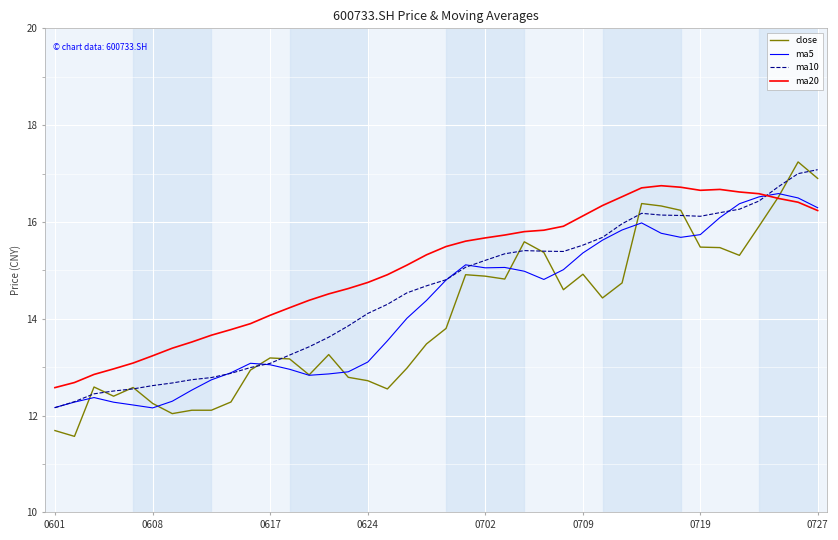

Does the chart display data point markers on the line(s)?

No